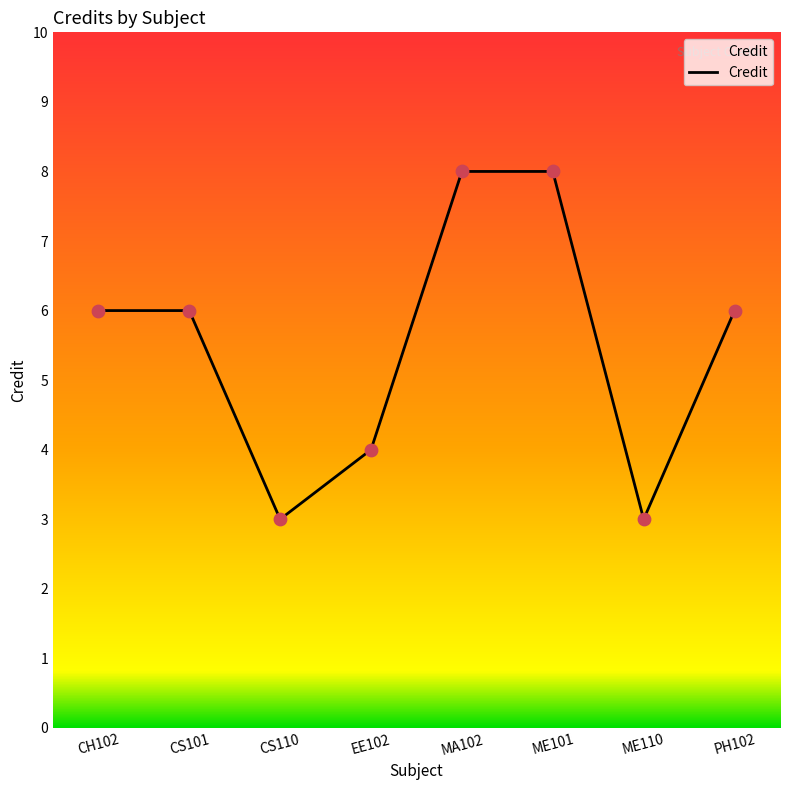

Between ME101 and CS101, which is larger?

ME101